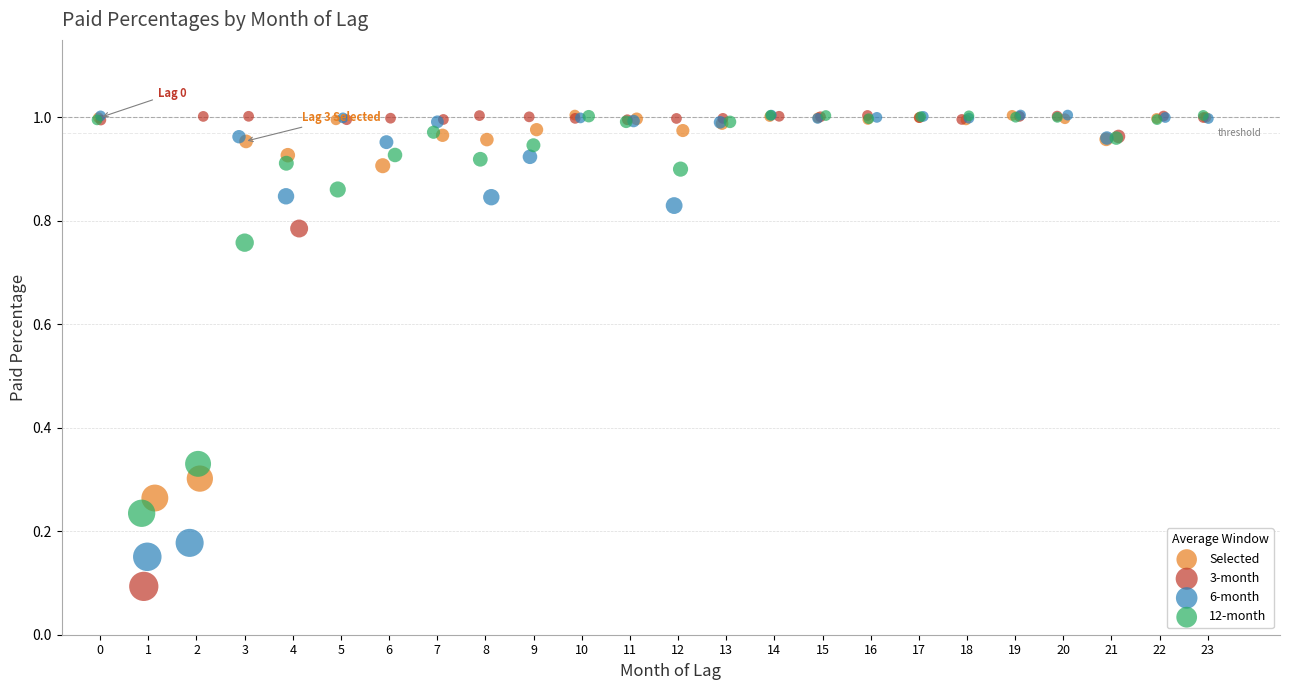

Which series has the largest Y range (max minus min)?

3-month